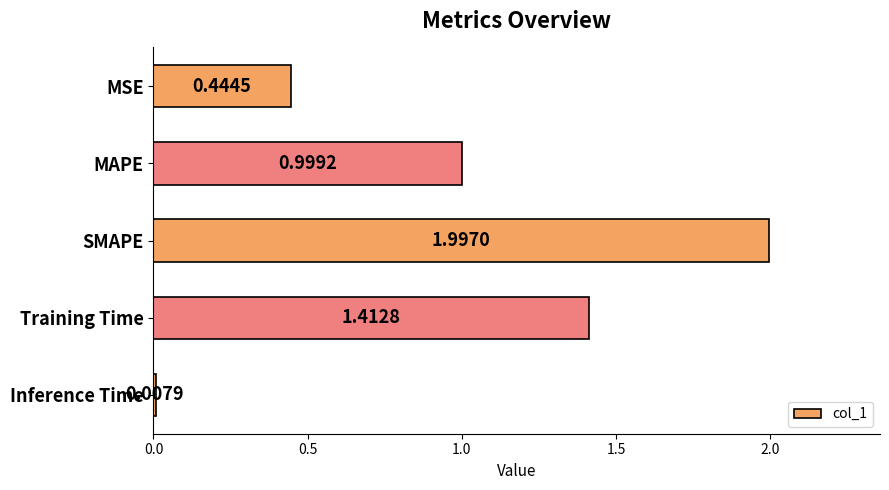

Which category has the lowest value across all series?

Inference Time